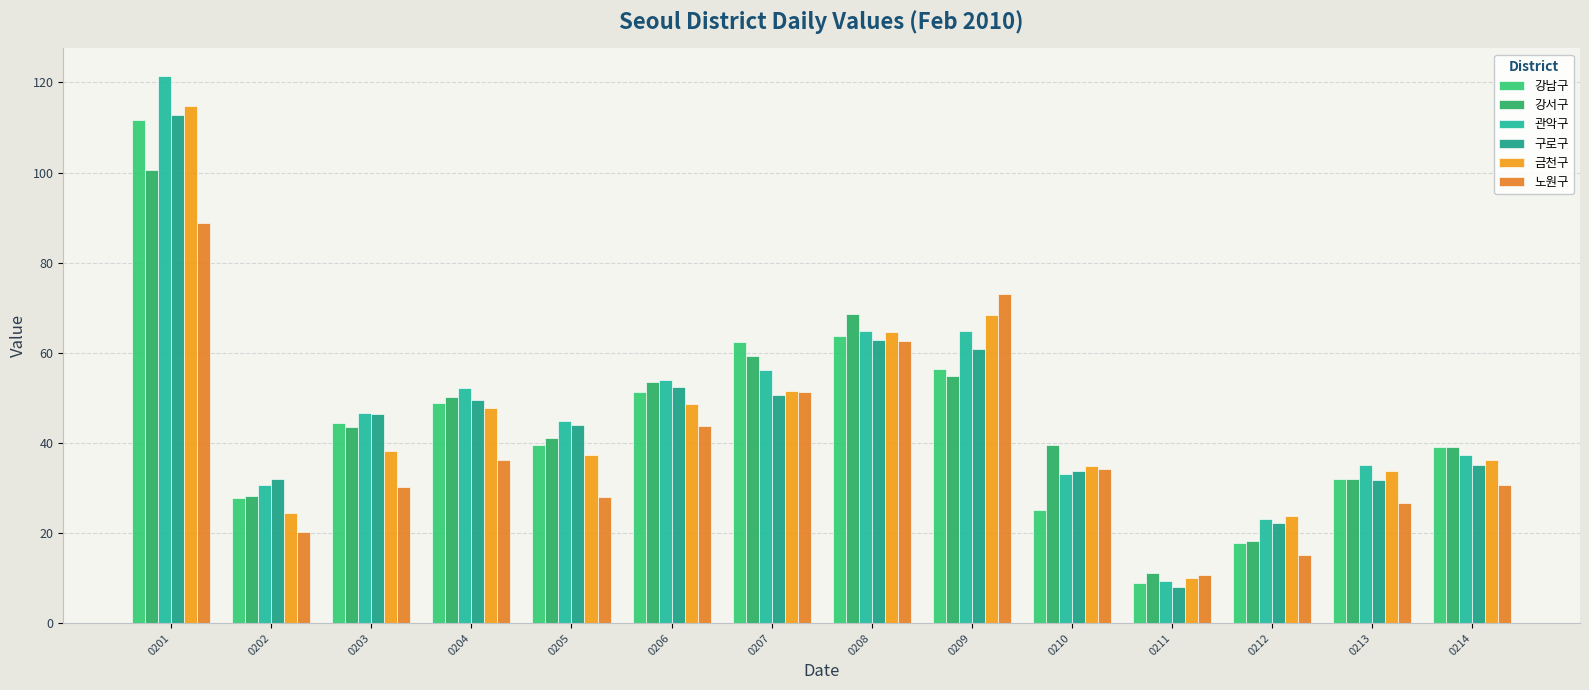

At which category is the sum across all series the highest?

0201